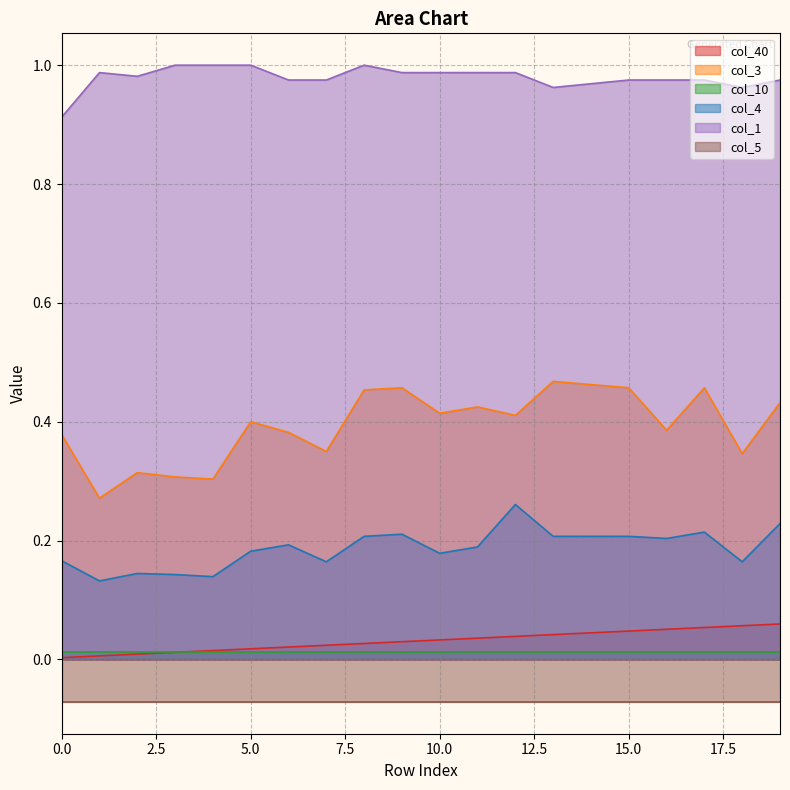

True or false: col_4 and col_3 intersect in this chart.

False